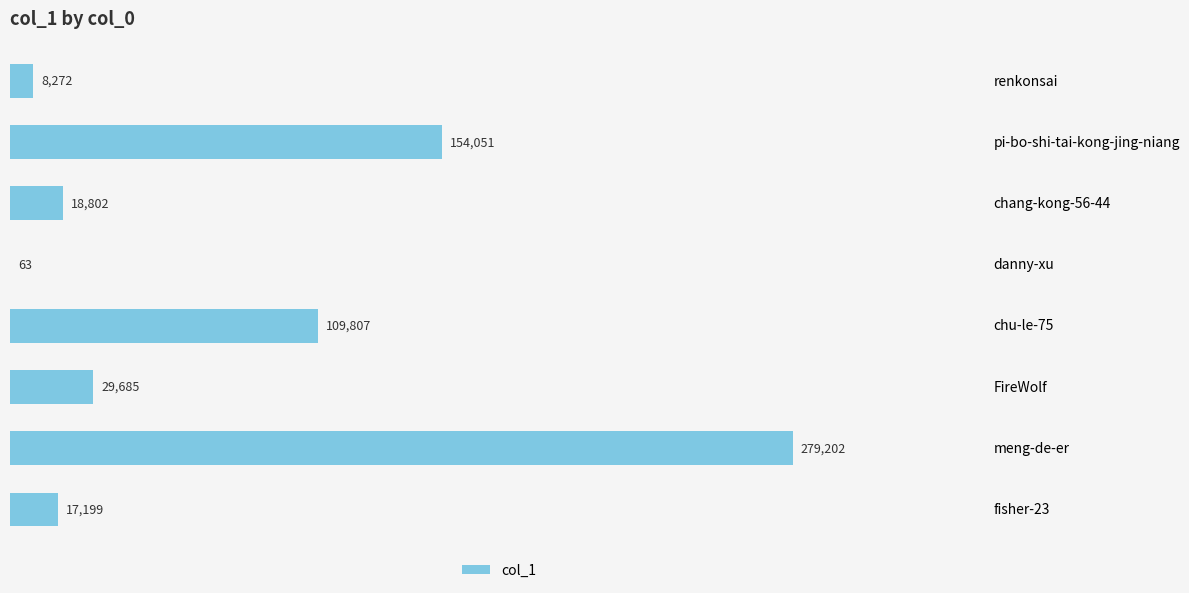

What is the sum of all values?

617081